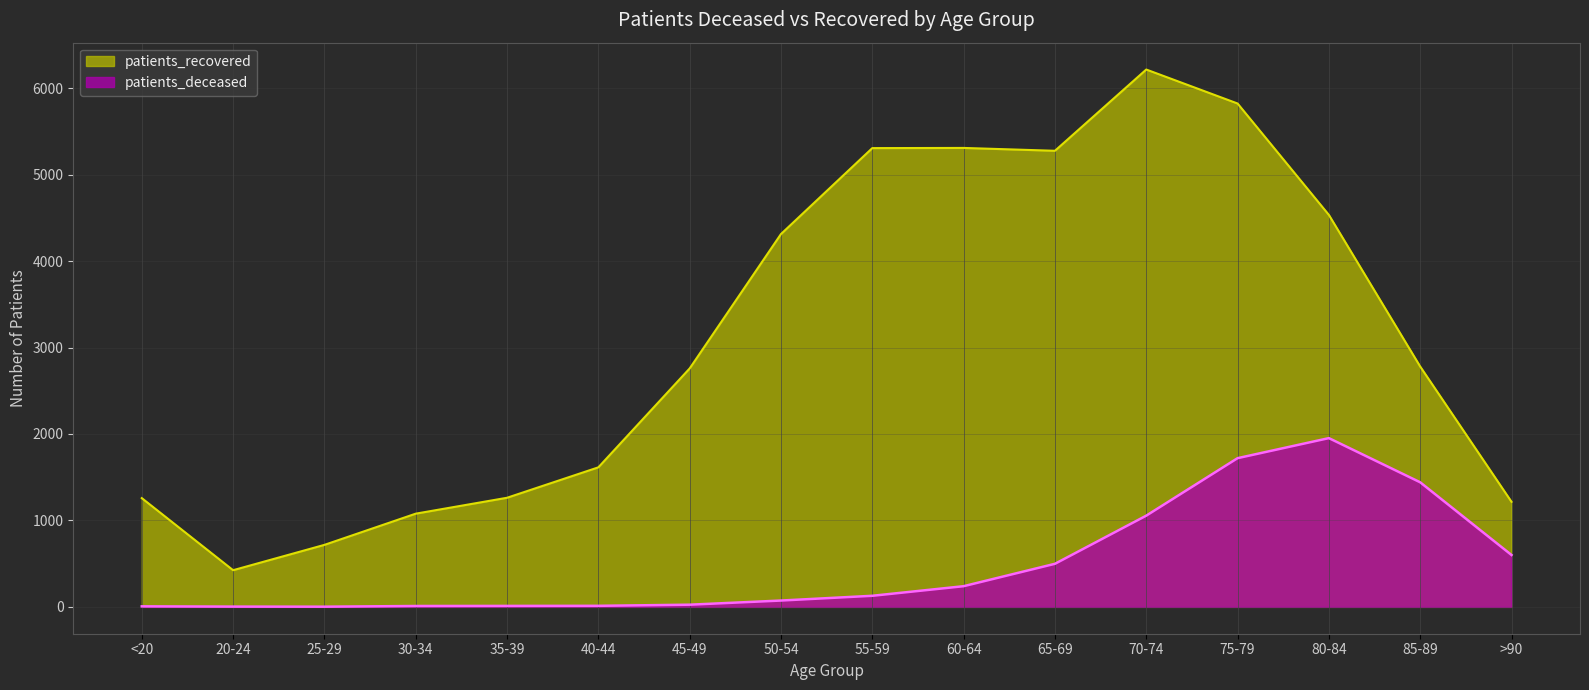

At how many categories does at least one series exceed 2094?

9